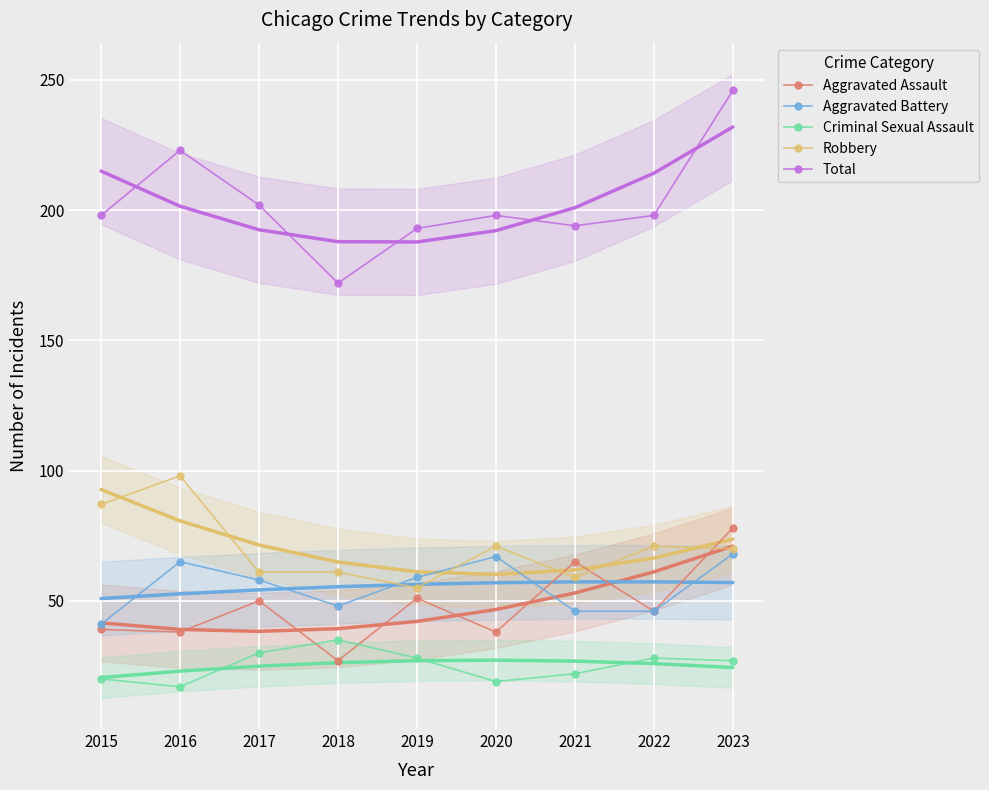

True or false: Robbery and Total intersect in this chart.

False